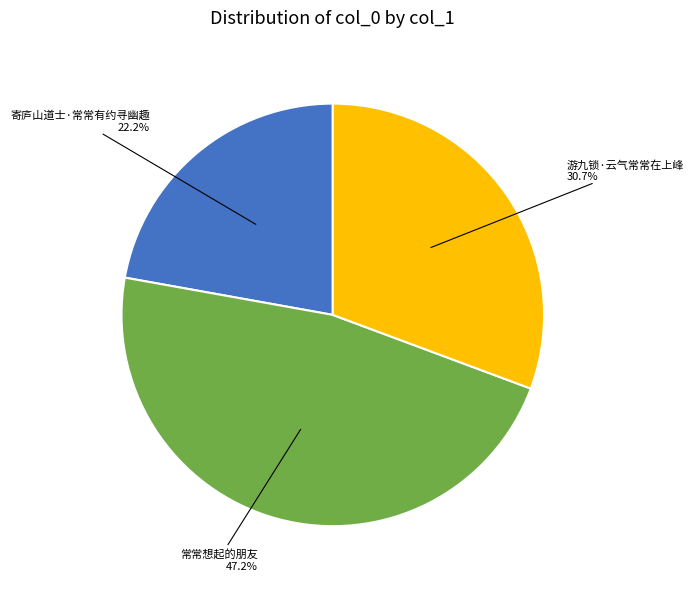

Which slice is the smallest?

寄庐山道士·常常有约寻幽趣